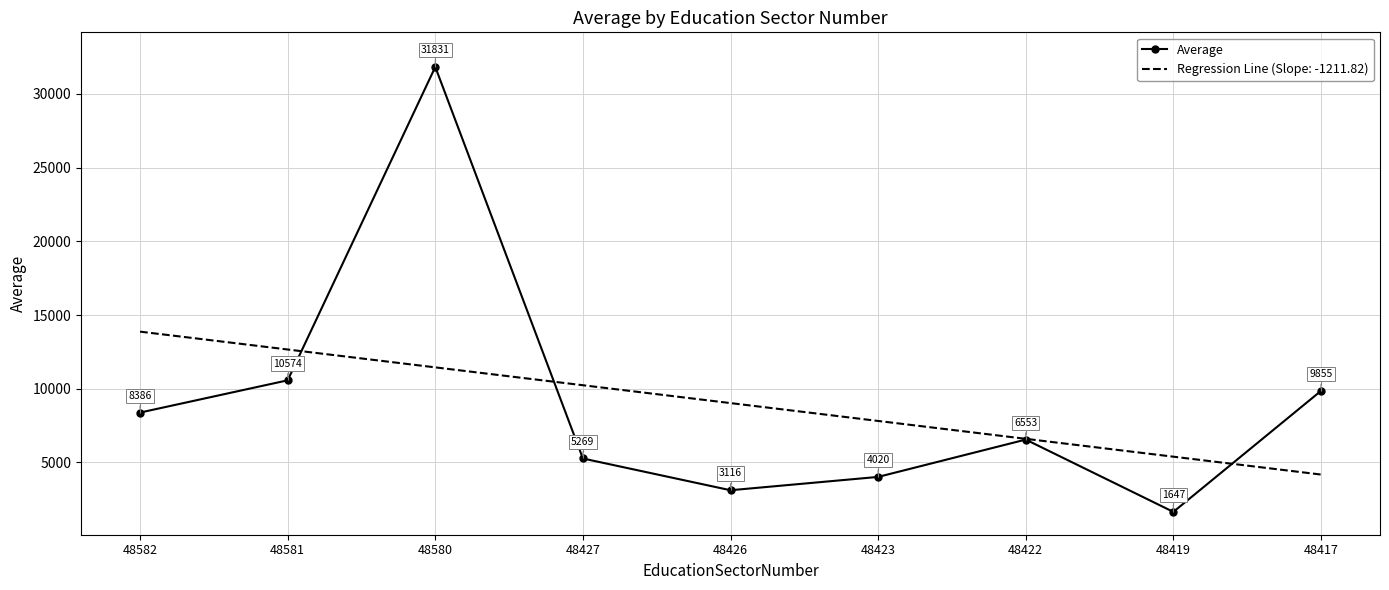

True or false: the data shows 5269.5 at 48427.

True